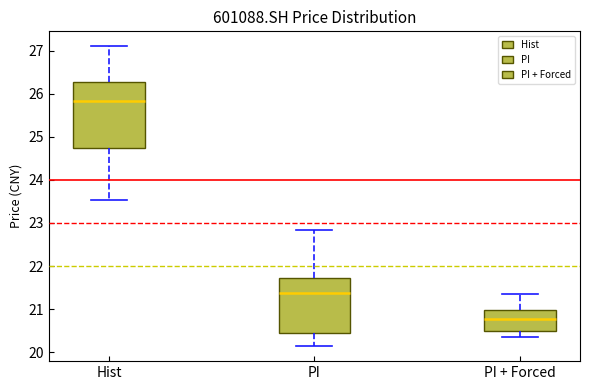

Reading left to right, transcribe this box plot: for each box, give where its median line is, the range the box spans, and where its two whiskers end, as read against the y-axis. The values are not printed on the chart, so give them approximately, as read against the axis.

Hist: median 25.8, box 24.7 to 26.3, whiskers 23.5 to 27.1
PI: median 21.4, box 20.4 to 21.7, whiskers 20.1 to 22.8
PI + Forced: median 20.8, box 20.5 to 21.0, whiskers 20.4 to 21.4